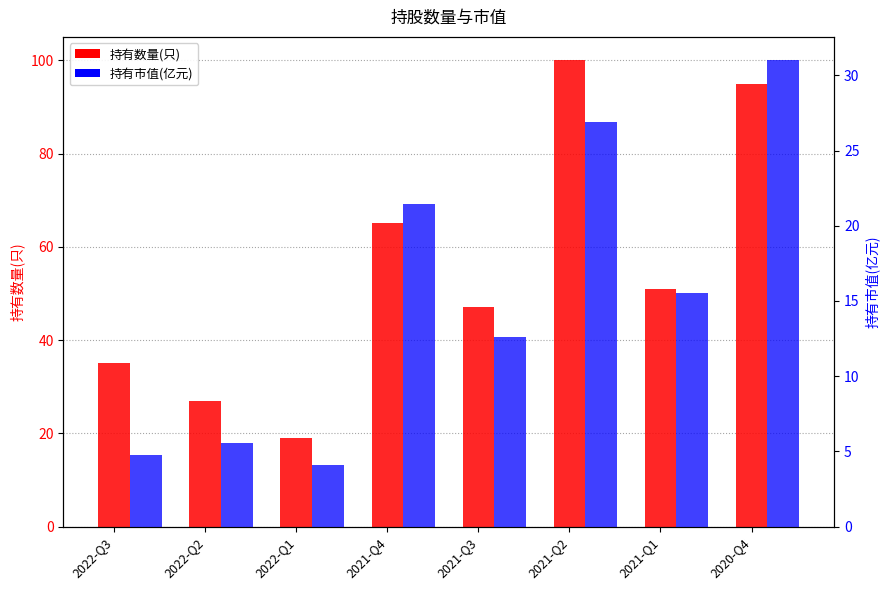

The value of 持有数量(只) at 2021-Q3 is 47.0. True or false?

True